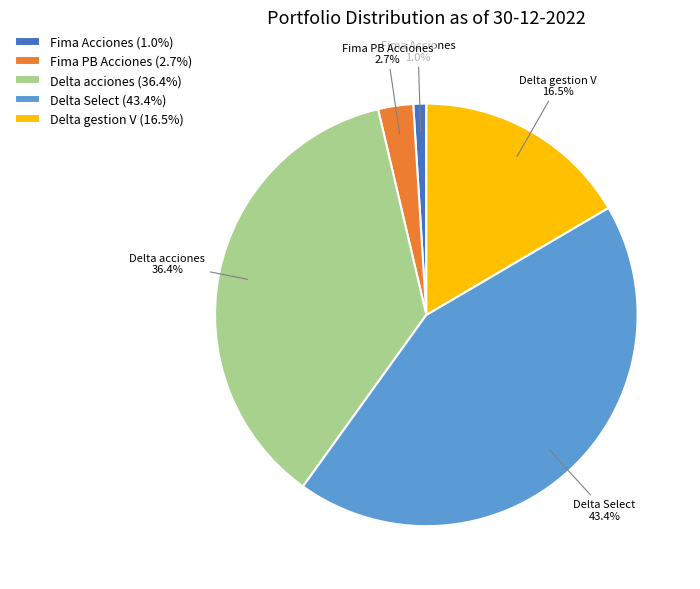

Approximately how many times larger is the value at Fima Acciones compared to Delta gestion V?

0.1